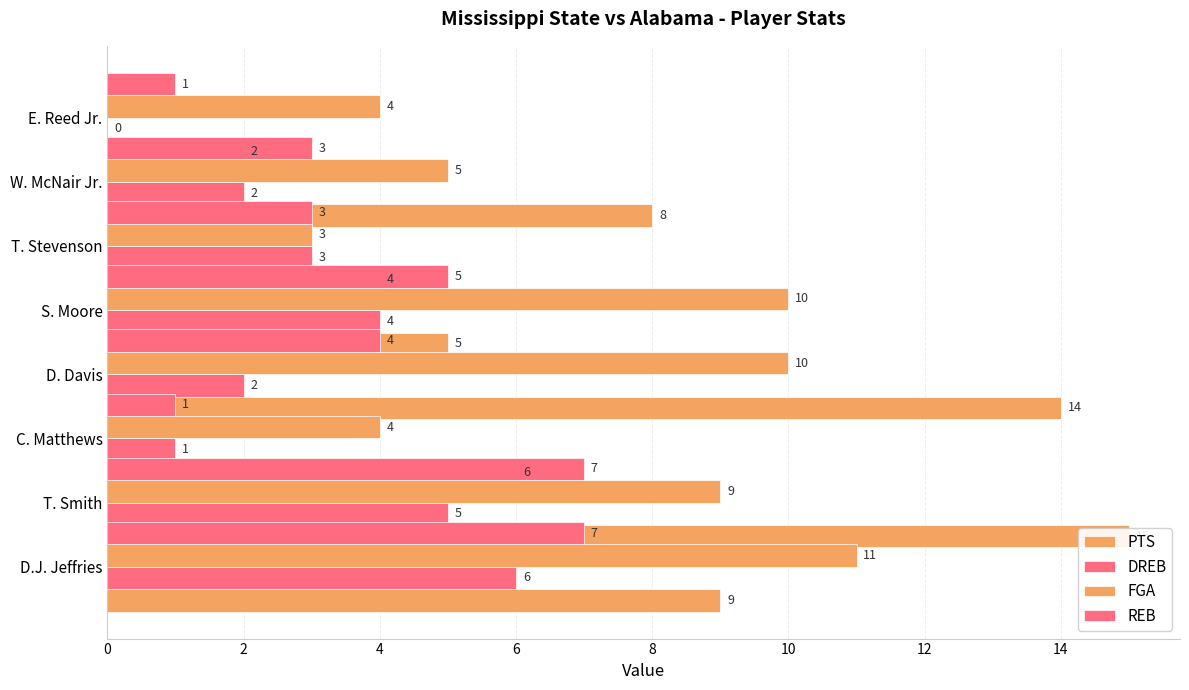

What is the difference between the second highest and second lowest values in the REB series?

6